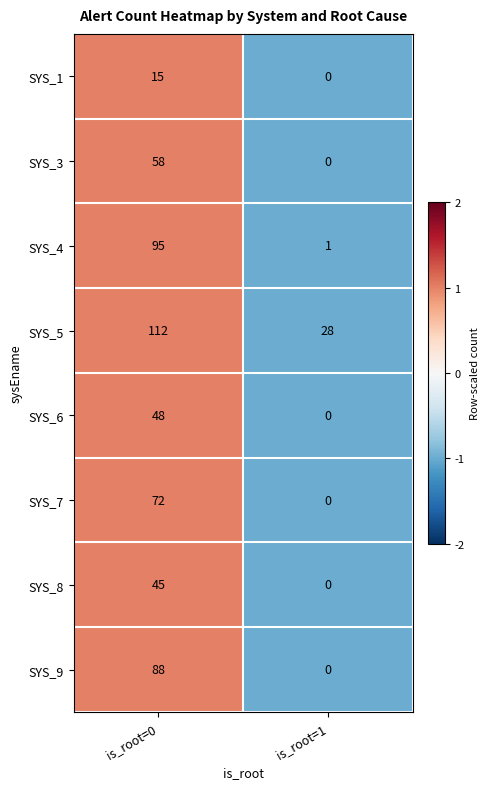

At which category is the sum across all series the highest?

is_root=0